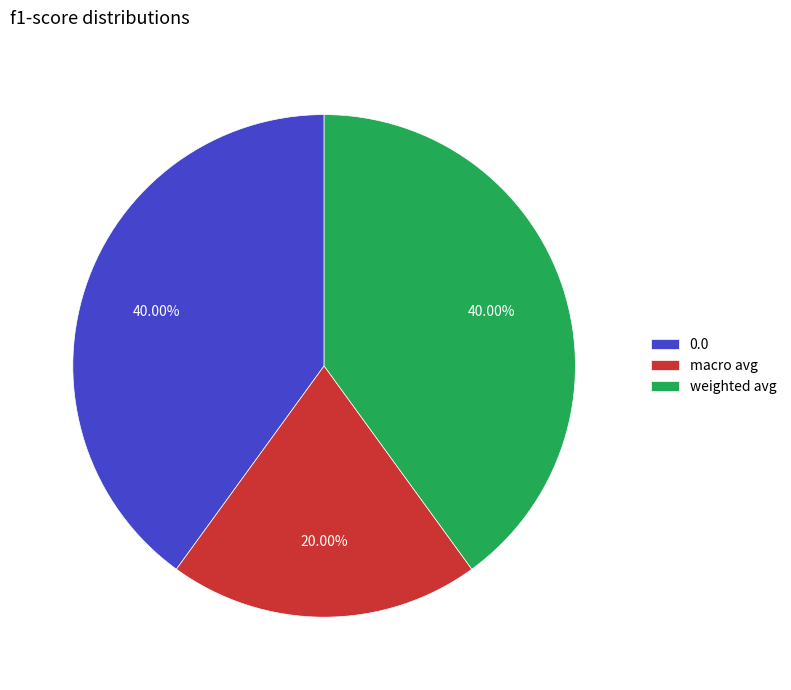

To the nearest percent, what portion does weighted avg represent?

40%